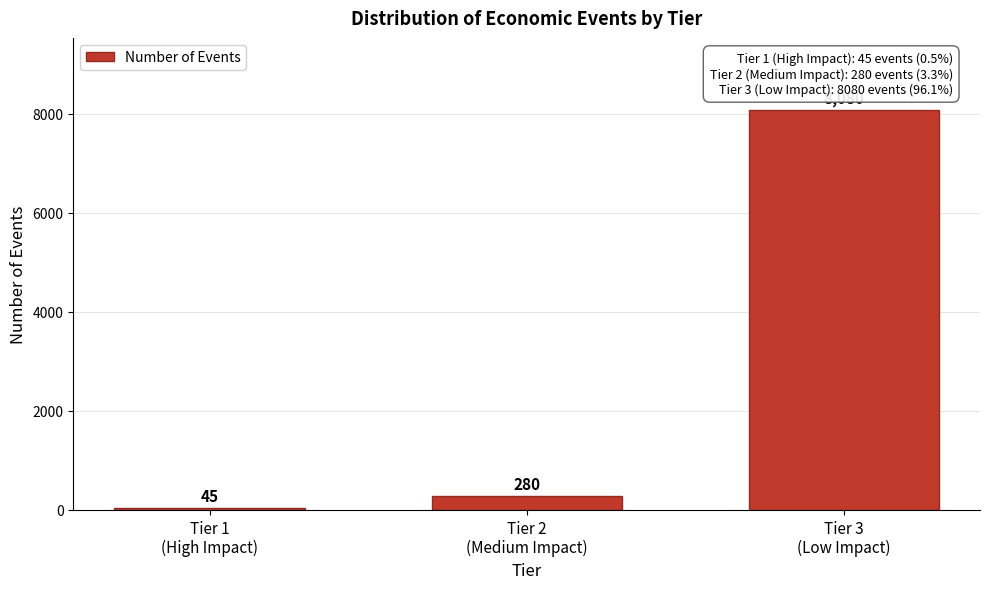

Reading left to right, transcribe all the data shown in this chart.

45	280	8080